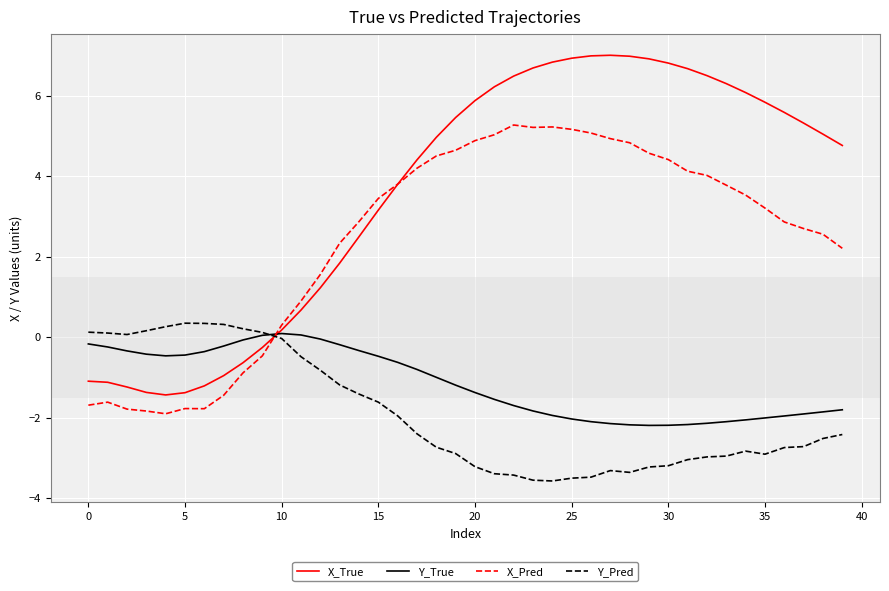

What is the minimum value for Y_True?

-2.2